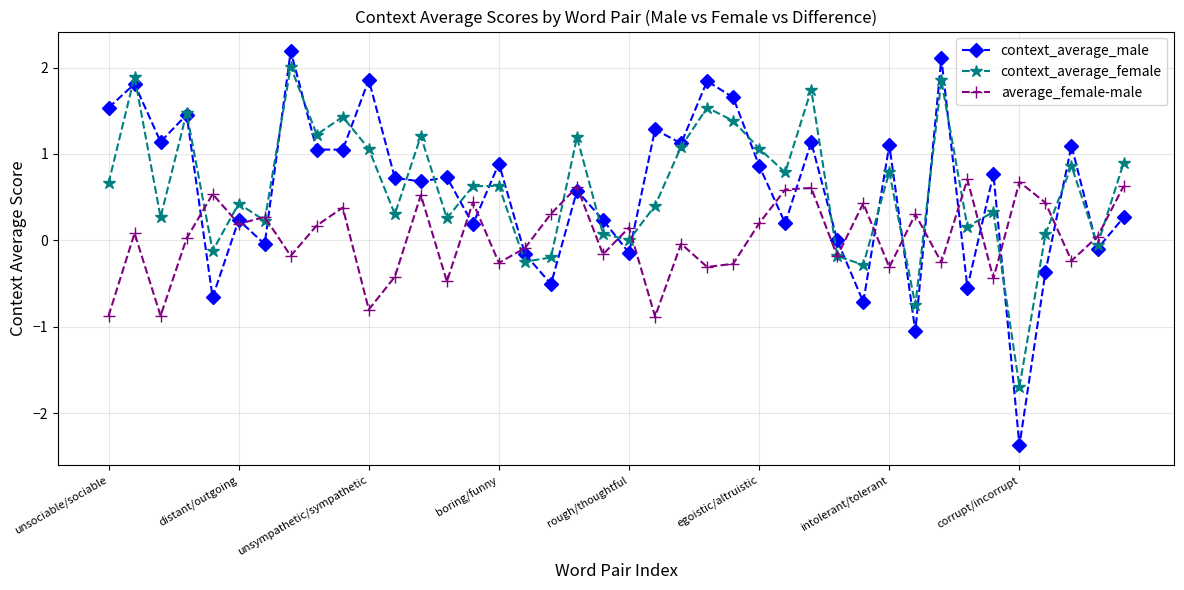

What is the greatest value displayed?

2.2